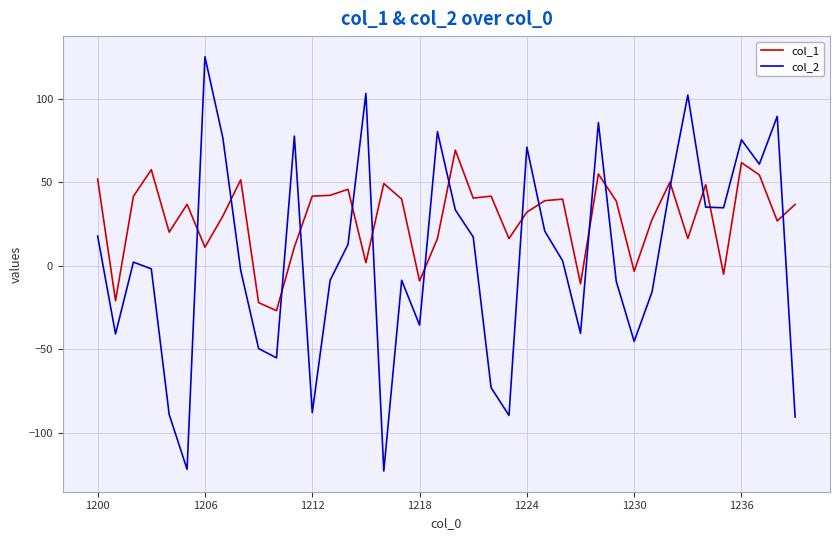

Which series has the largest total across all categories?

col_1